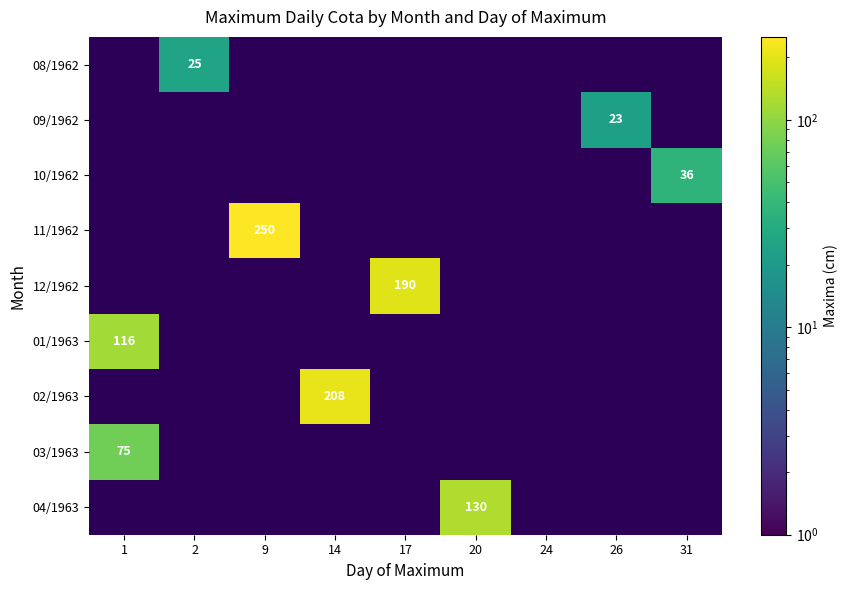

True or false: 10/1962 has a value of 13 at 31.

False